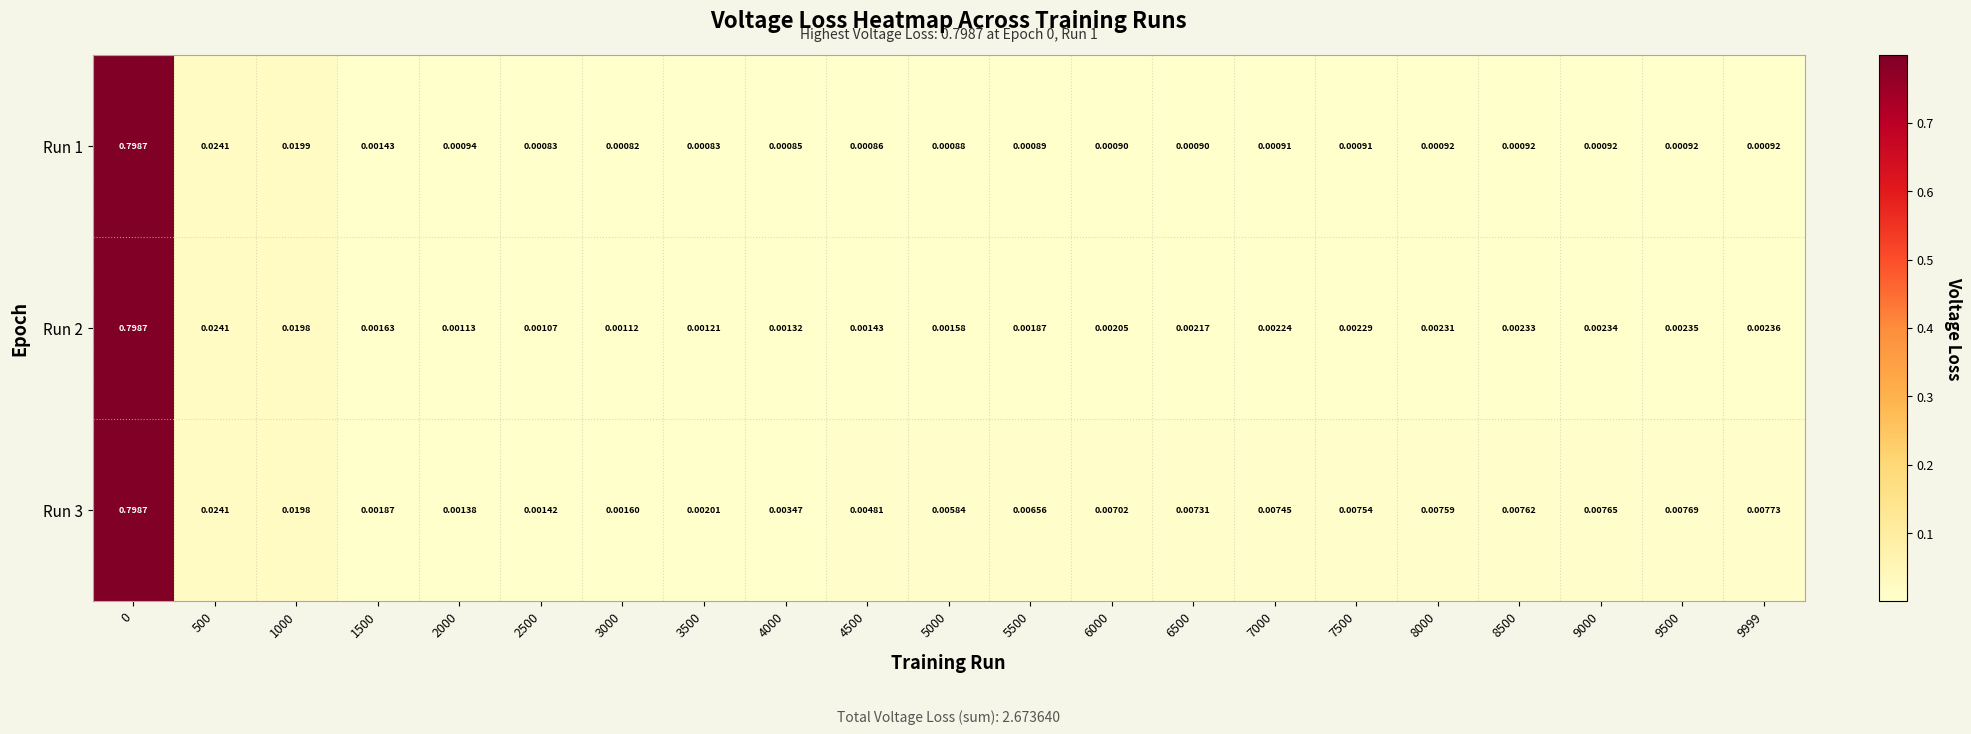

What is the maximum value shown in the chart?

0.8